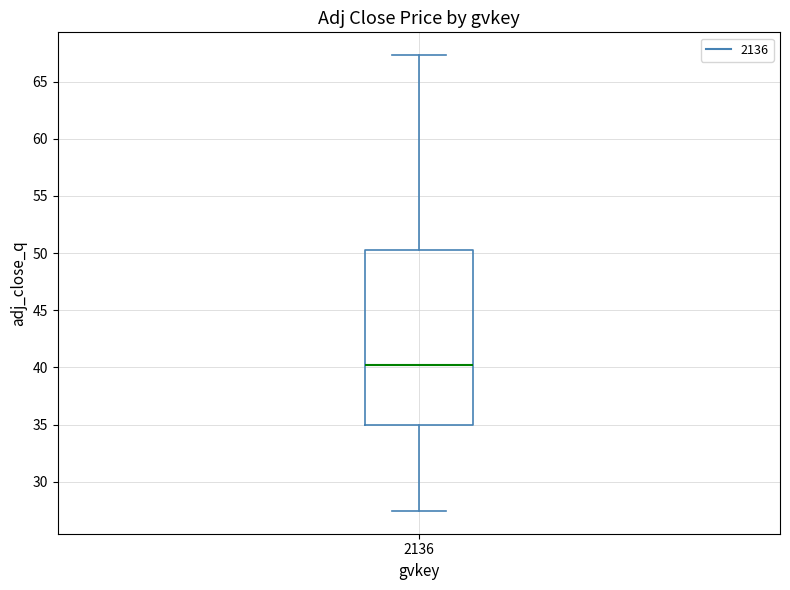

Read this box plot against the y-axis: the position of the median line, the range covered by the box, and the ends of both whiskers. The values are not printed on the chart, so give them approximately, as read against the axis.

median 40.0, box 35.0 to 50.5, whiskers 27.5 to 67.5